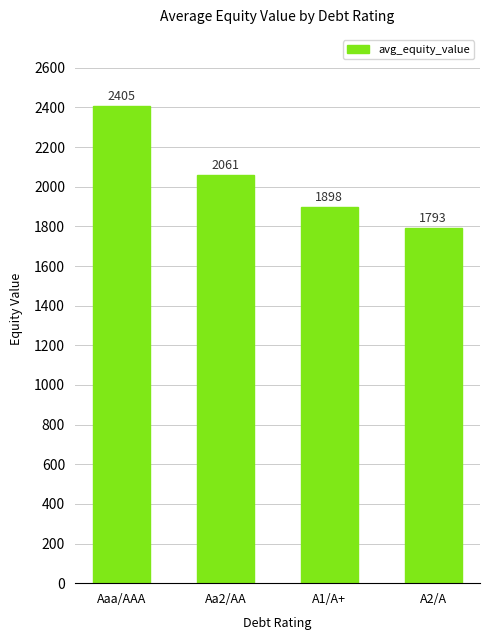

What is the label of the 2nd bar from the left?

Aa2/AA